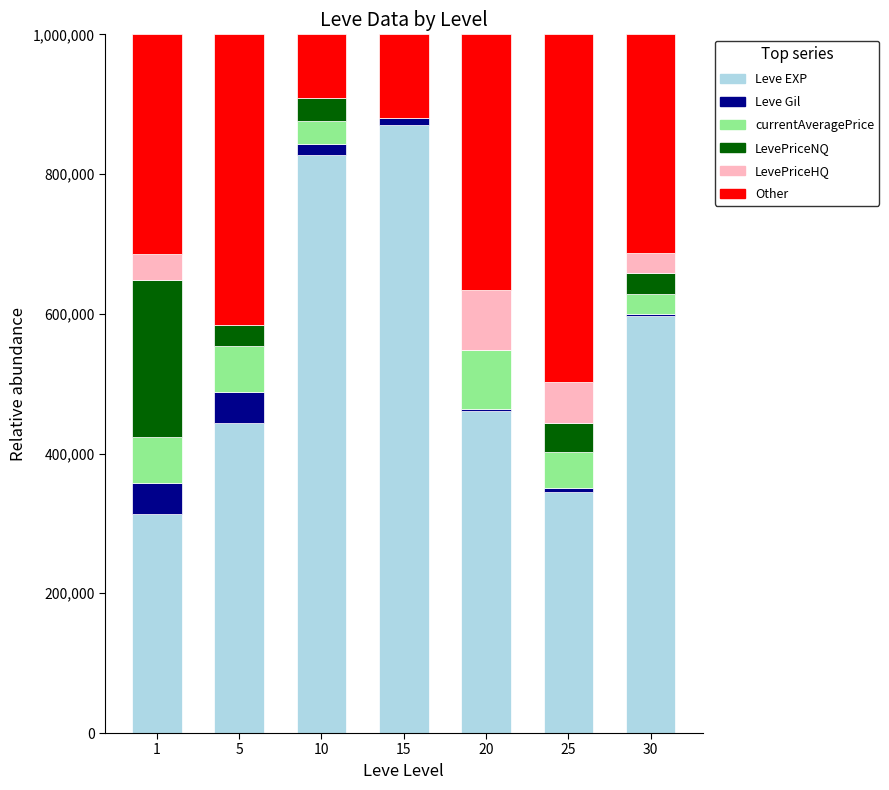

What is the maximum value for Leve EXP?

870884.9